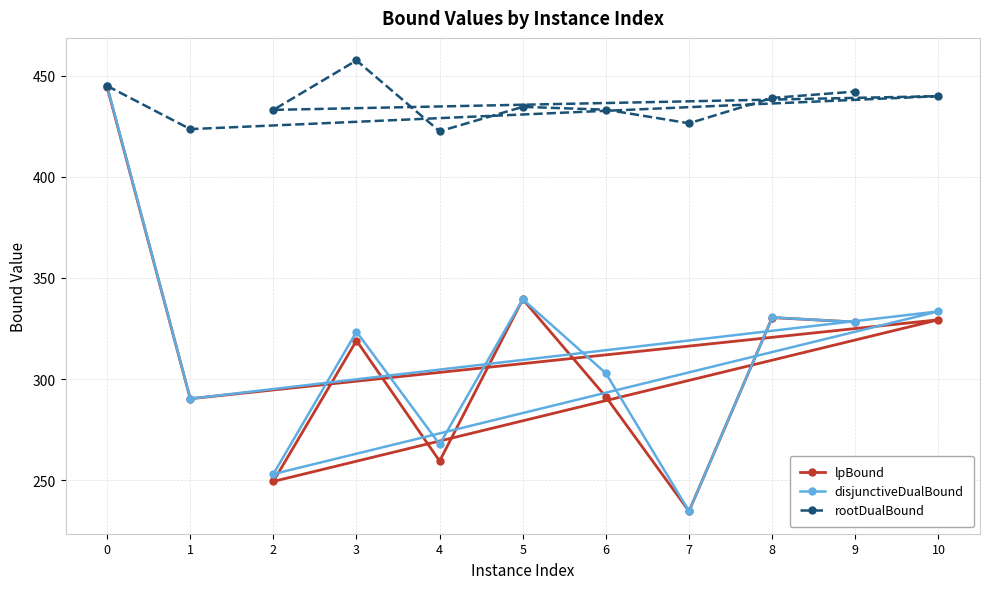

What are all the series names shown in the legend?

lpBound, disjunctiveDualBound, rootDualBound